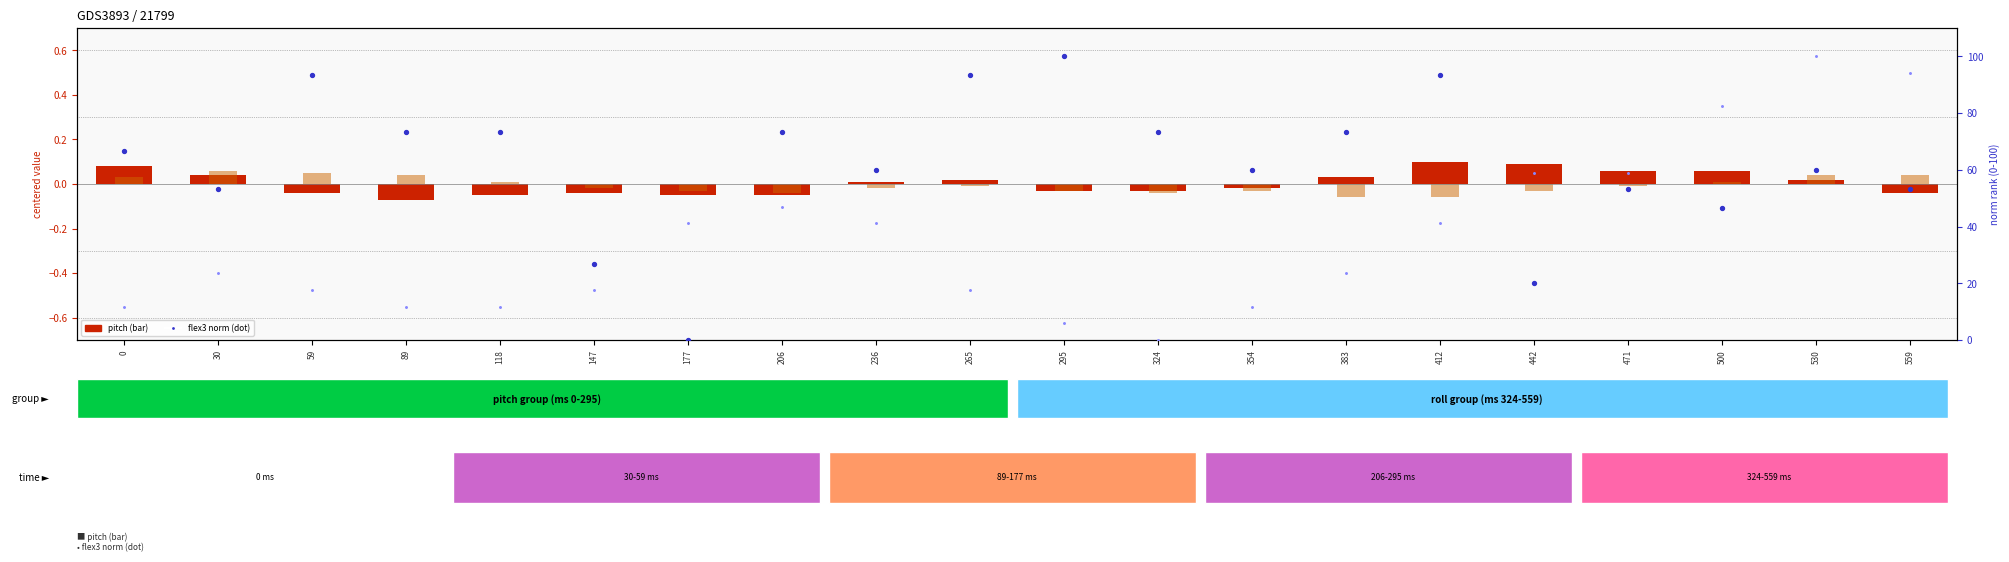

Is the value of roll (centered) at 265 greater than the value of pitch (centered) at 118?

Yes